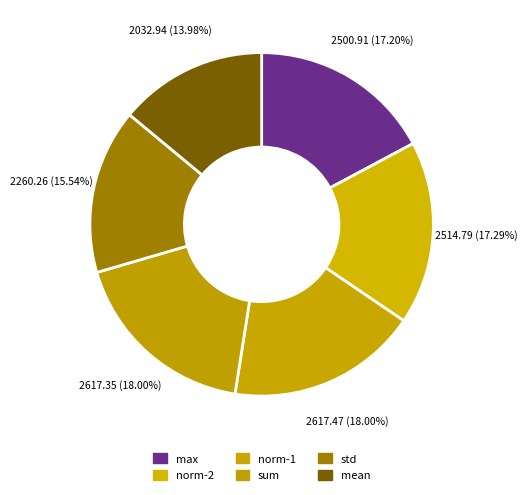

What is the ratio of the value at max to the value at norm-2?

1.0